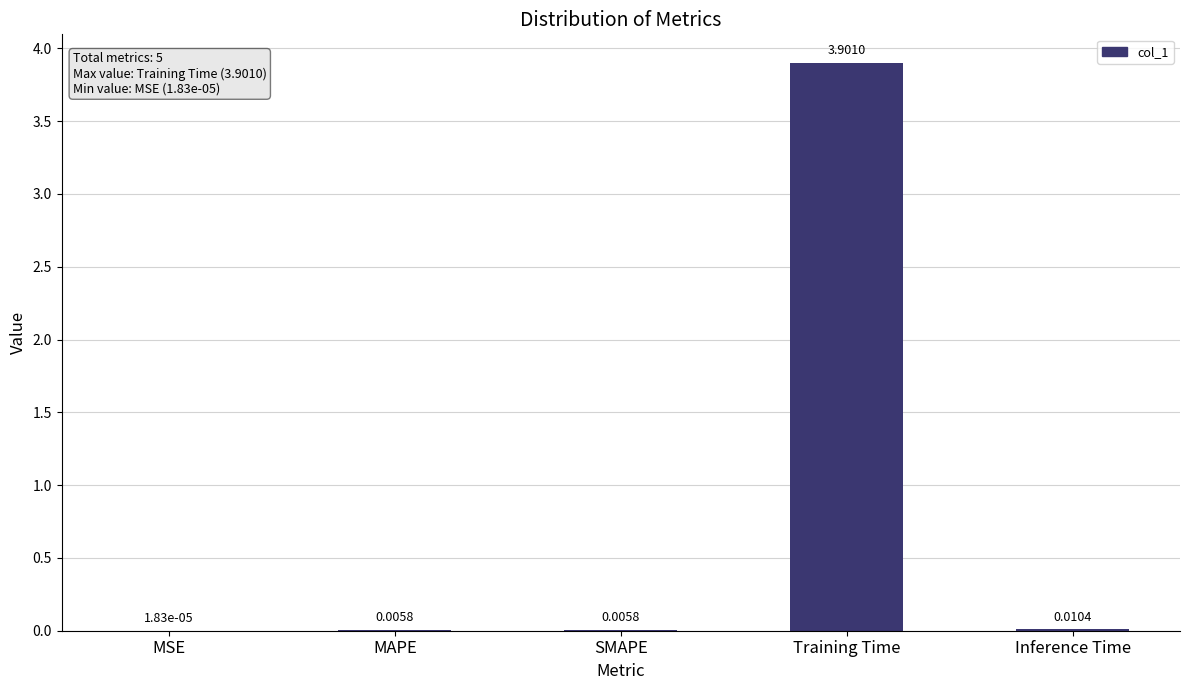

What is the difference between the values at Training Time and MSE?

3.9